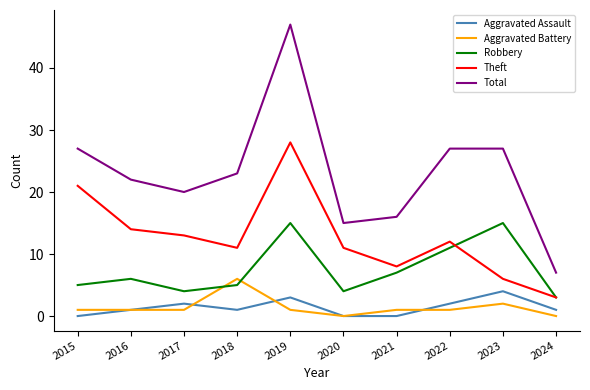

How many Aggravated Battery values are between 1 and 2?

7